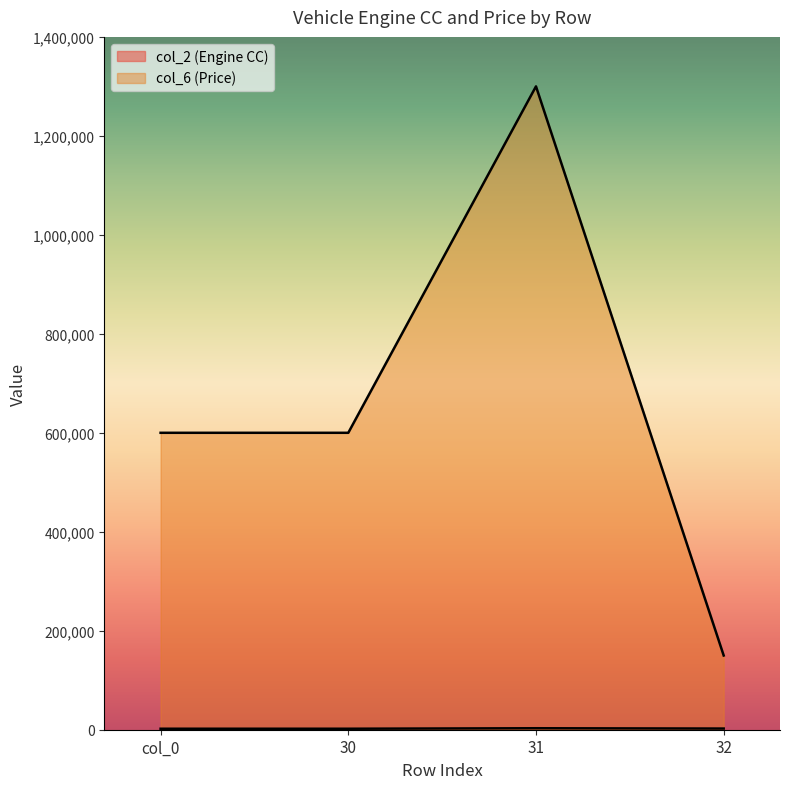

How many lines are shown in the chart?

2